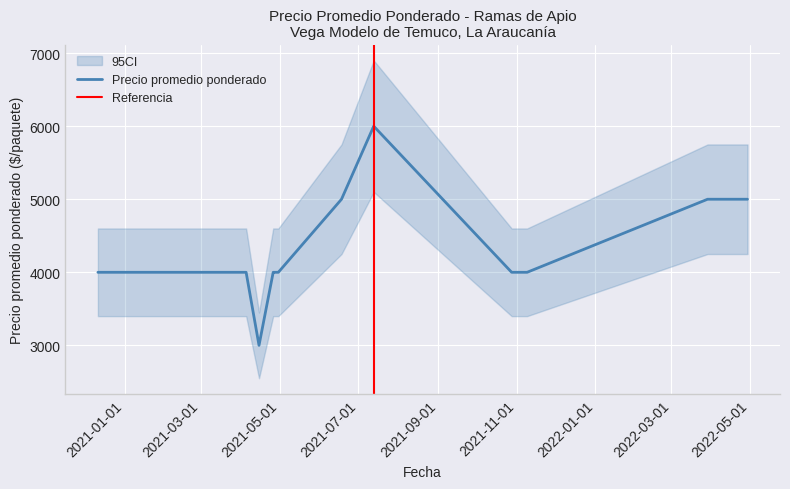

What is the sum of all Precio promedio ponderado values?

86000